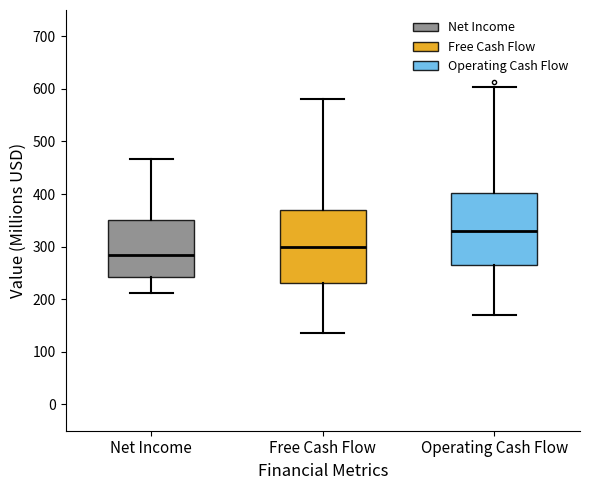

Reading left to right, read every box against the y-axis: the position of its median line, the range the box covers, and the ends of its whiskers. The values are not printed on the chart, so give them approximately, as read against the axis.

Net Income: median 280, box 240 to 350, whiskers 210 to 470
Free Cash Flow: median 300, box 230 to 370, whiskers 140 to 580
Operating Cash Flow: median 330, box 260 to 400, whiskers 170 to 600